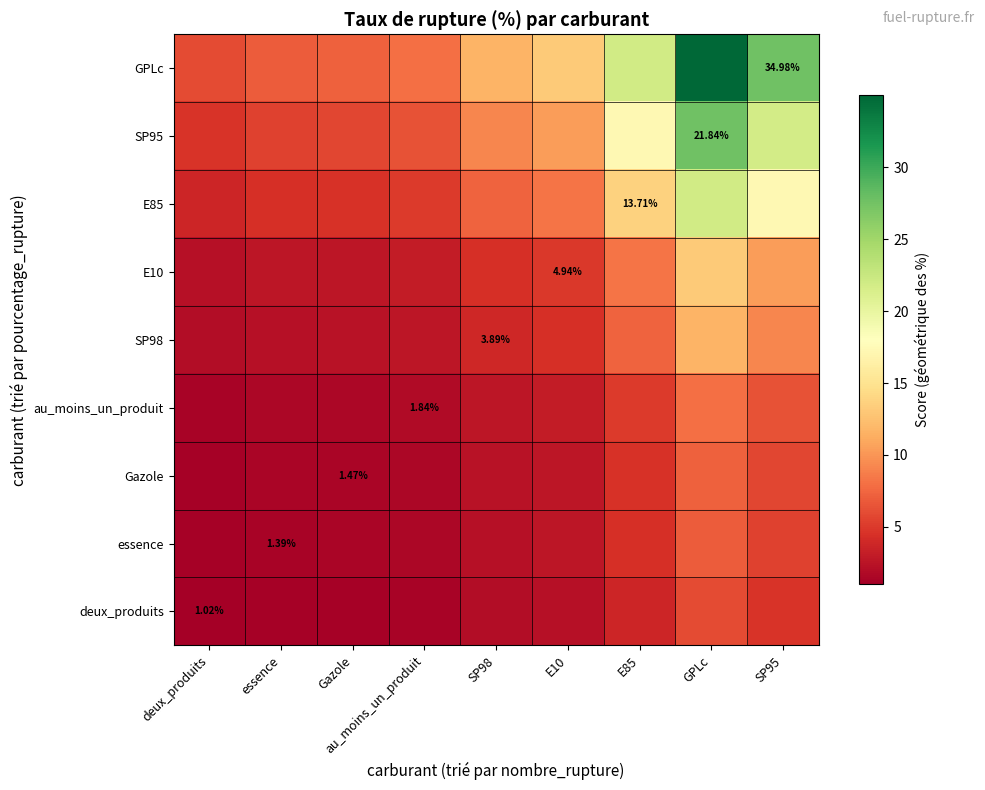

How many series are shown in this chart?

9